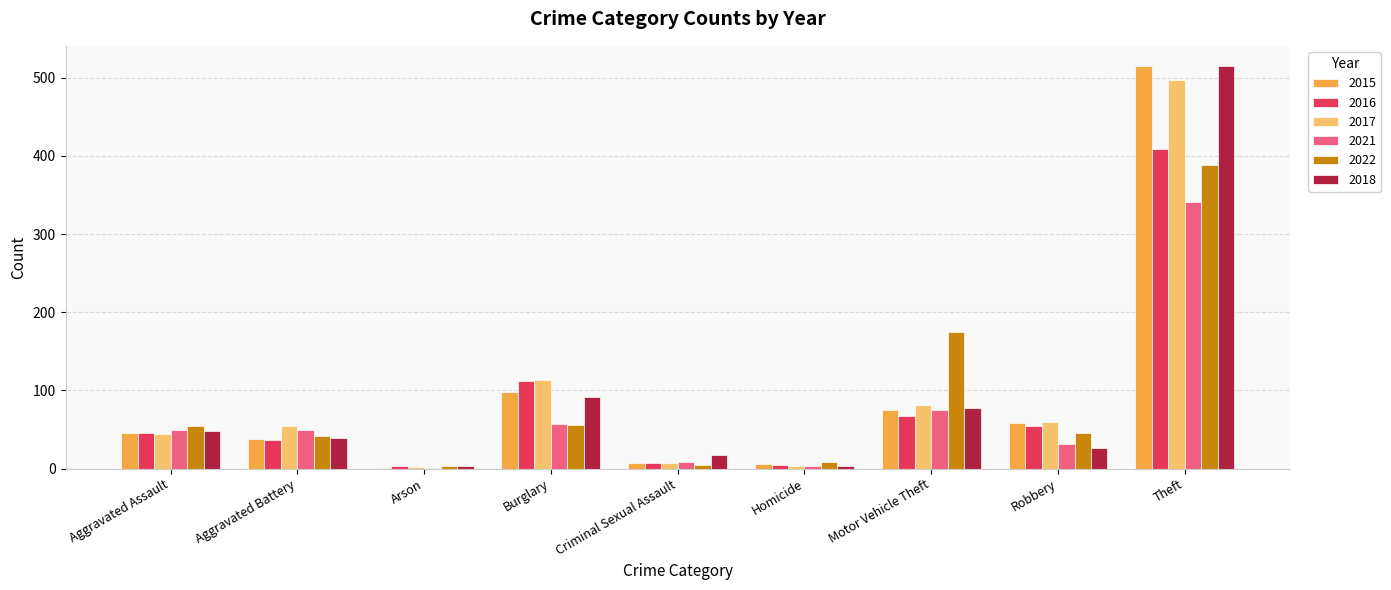

Between Aggravated Battery and Theft, which series saw the biggest shift?

2015